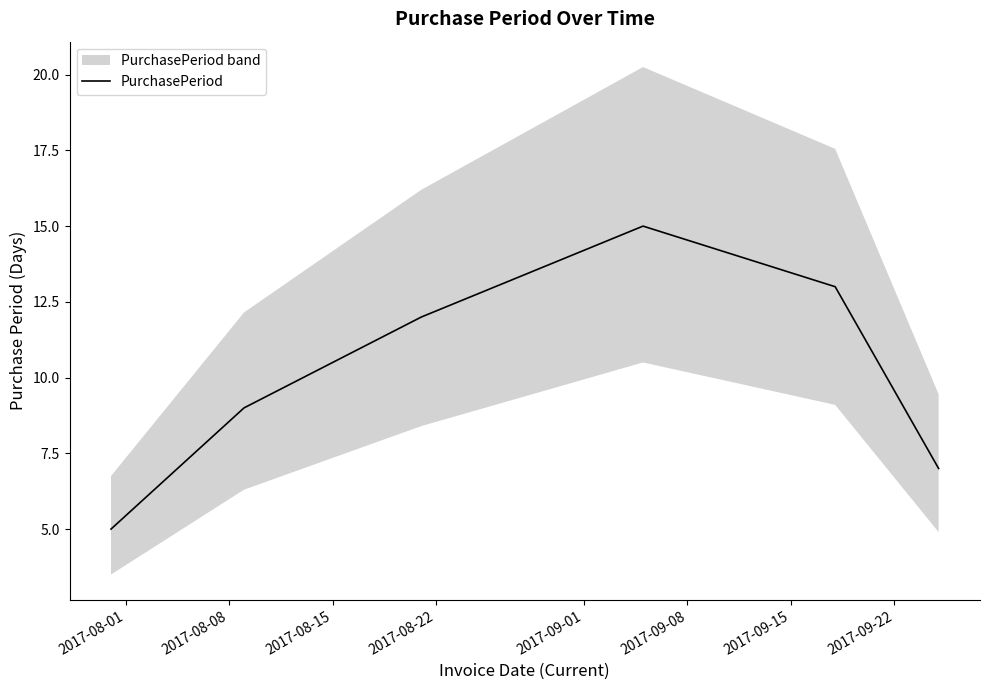

What is the maximum value for PurchasePeriod?

15